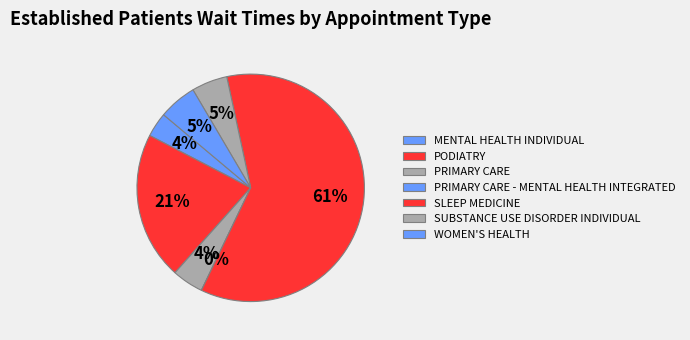

Does PRIMARY CARE - MENTAL HEALTH INTEGRATED account for over 50% of the chart?

No